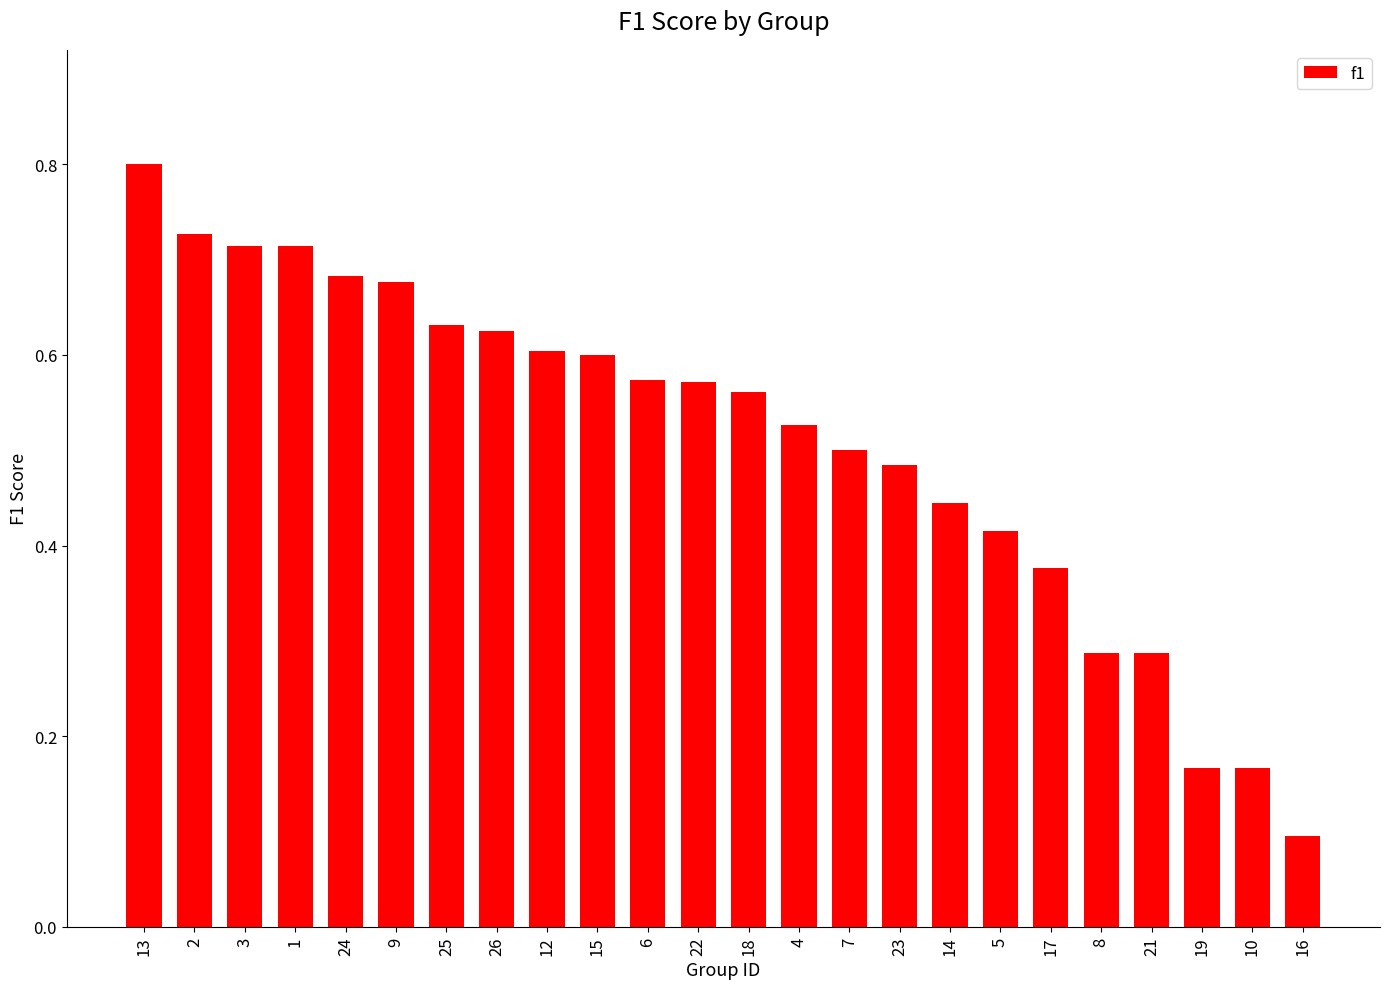

Count the values in the range 0 to 1.

24